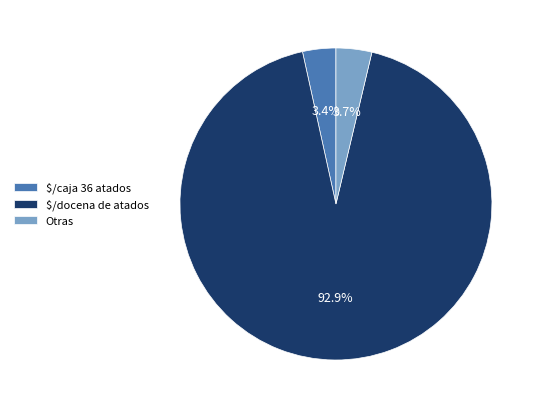

What percentage is NOT represented by $/caja 36 atados?

96.6%